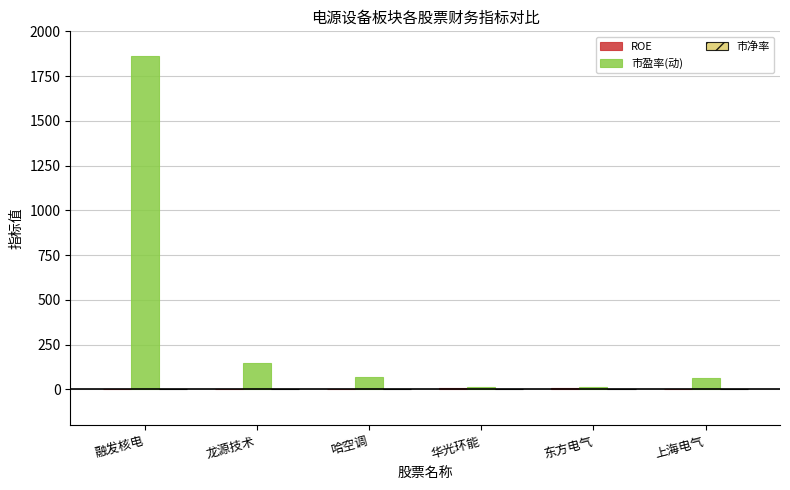

What is the total value across all series at 融发核电?

1864.1